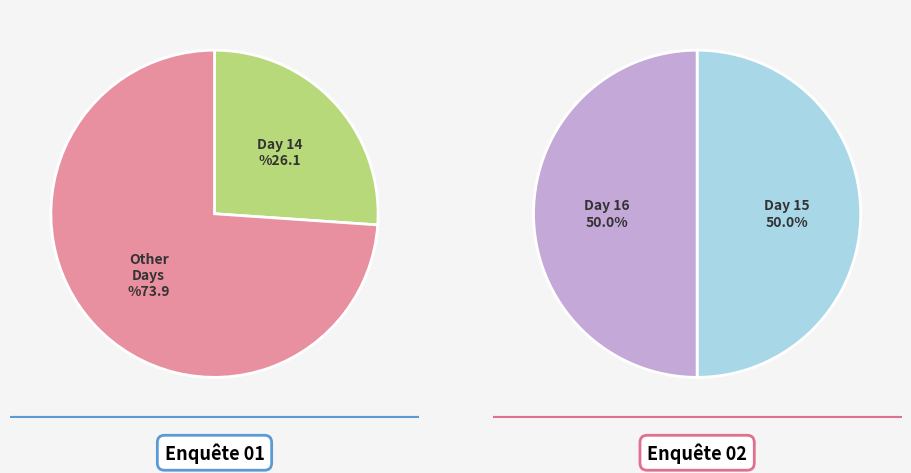

Do 14 and 14 together represent more than half of the pie?

No